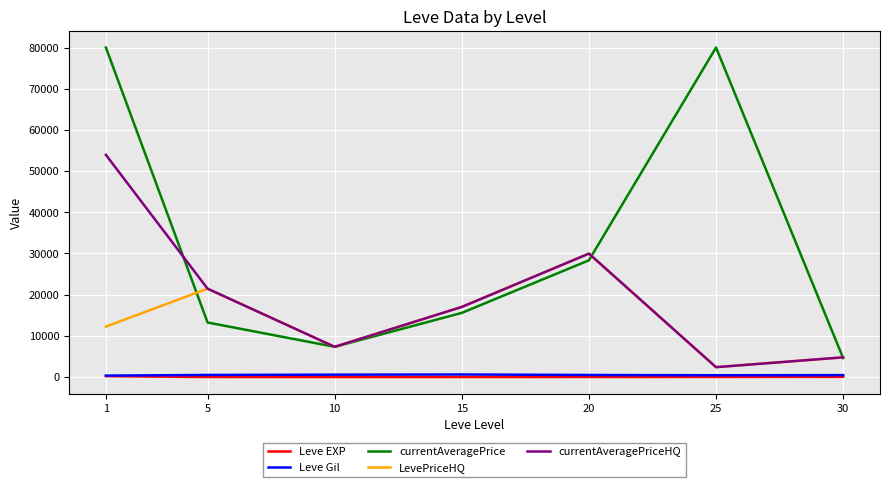

What is the minimum value for currentAveragePrice?

4598.5